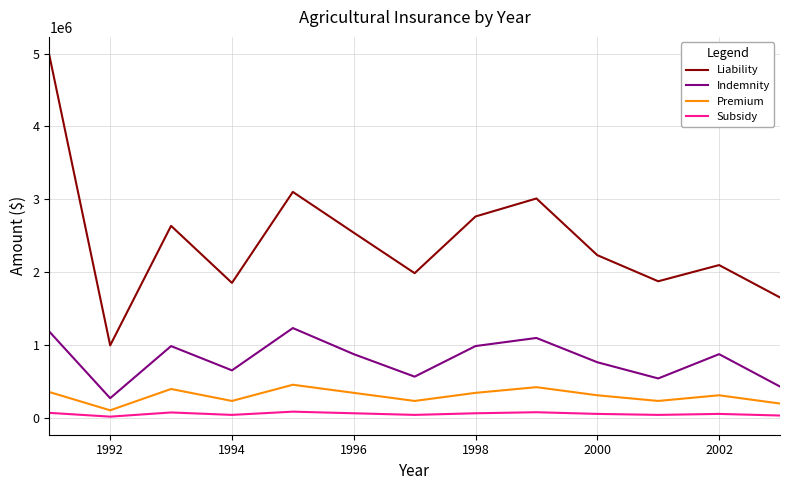

Which series has the widest spread of values?

Liability